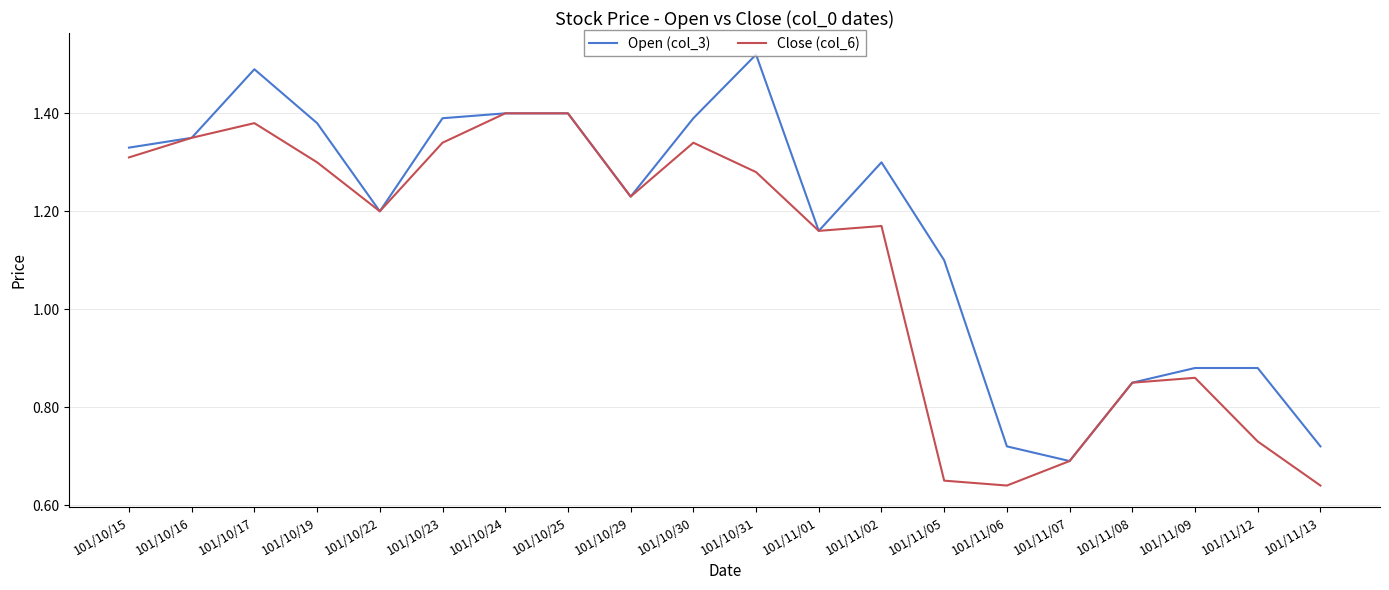

What is the total value across all series at 101/11/01?

2.3